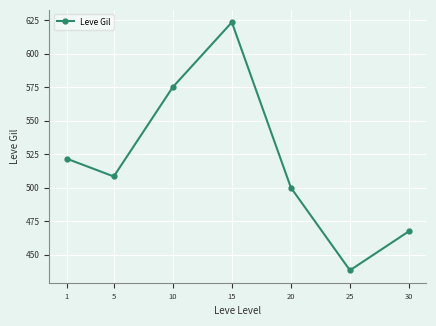

The chart shows a value of 467.5 at 30. True or false?

True